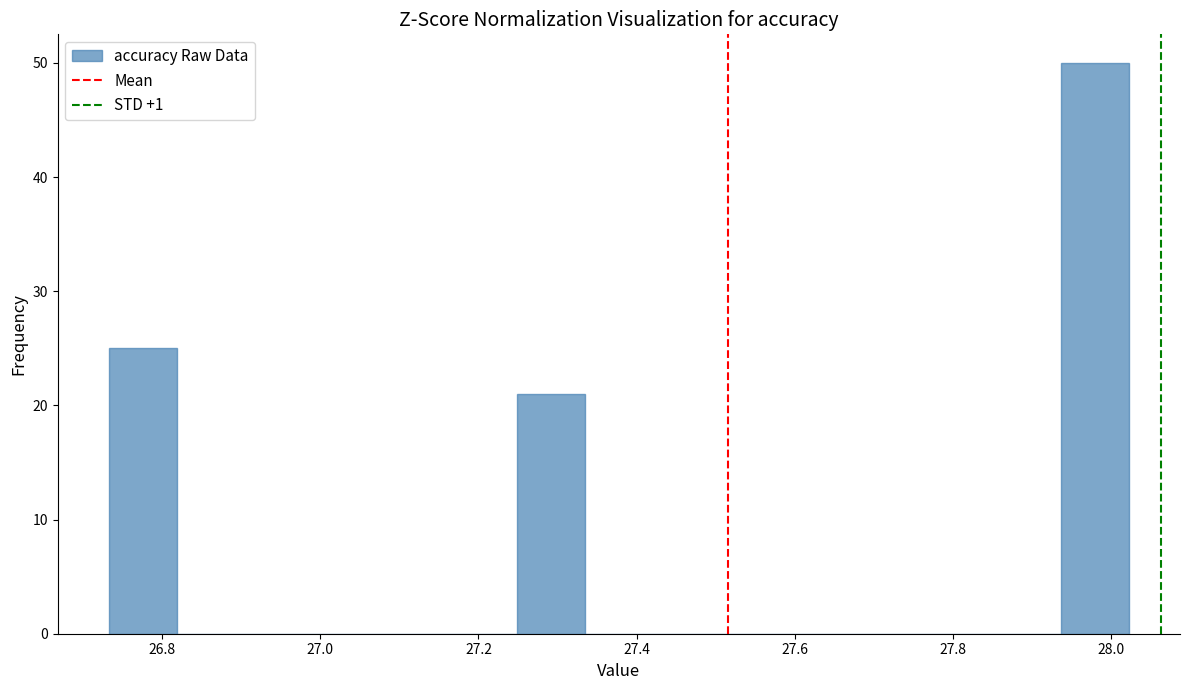

How tall is the bar that spans 27.94 to 28.02 on the x-axis? Neither the bar edges nor the heights are printed on the chart, so give them approximately, as read against the axes.

50